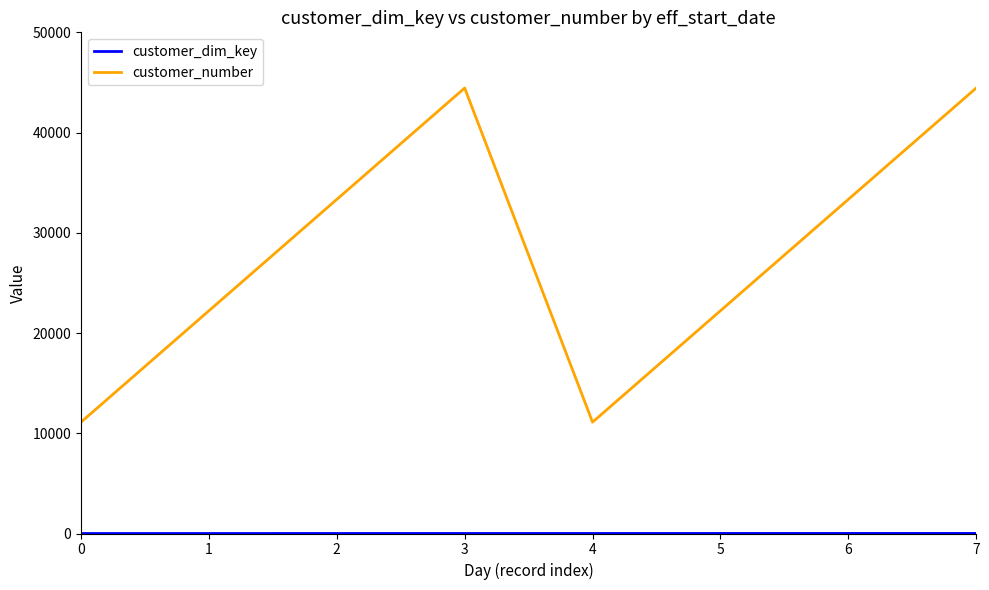

True or false: customer_number has a value of 11111 at 0.

True